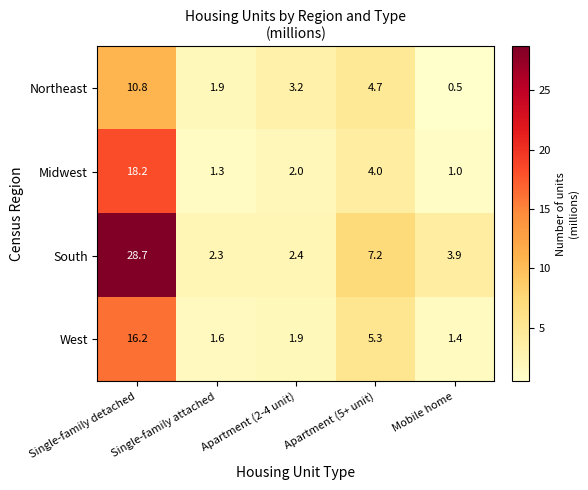

Is the value of West at Apartment (5+ unit) greater than the value of Midwest at Apartment (2-4 unit)?

Yes